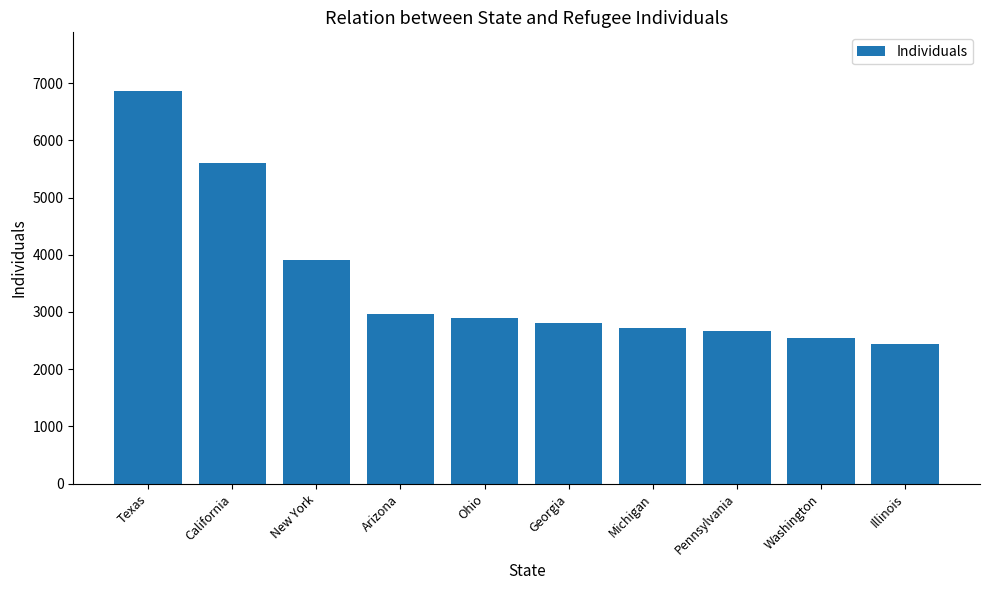

Where is the data nearest to the value 4648?

New York